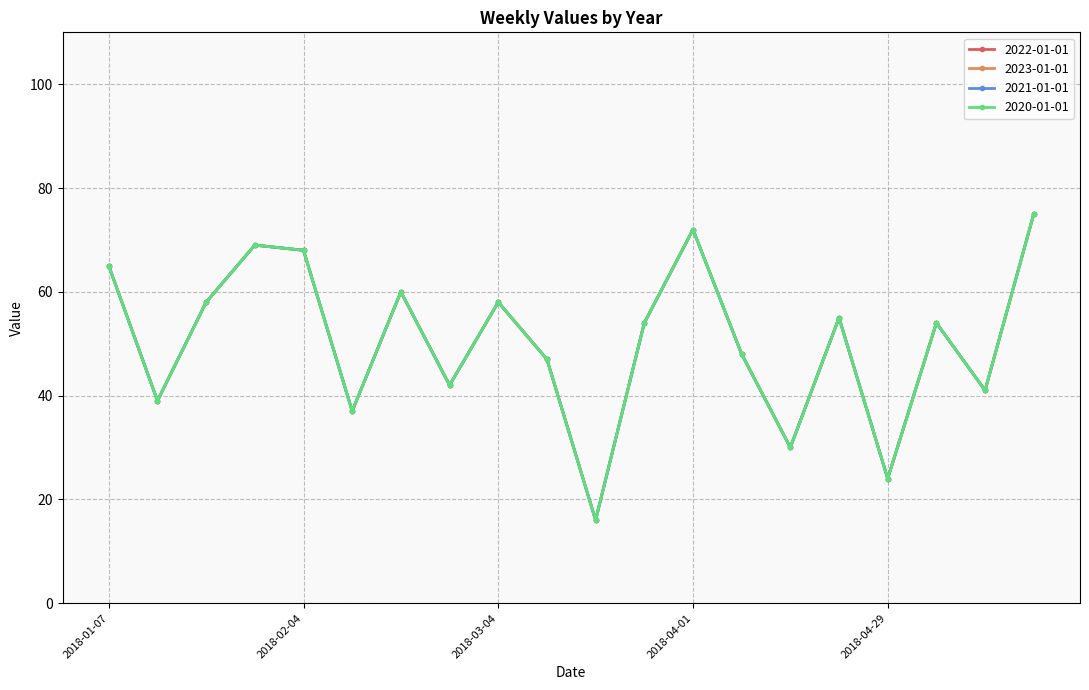

Is this an area chart (filled region under the line)?

No